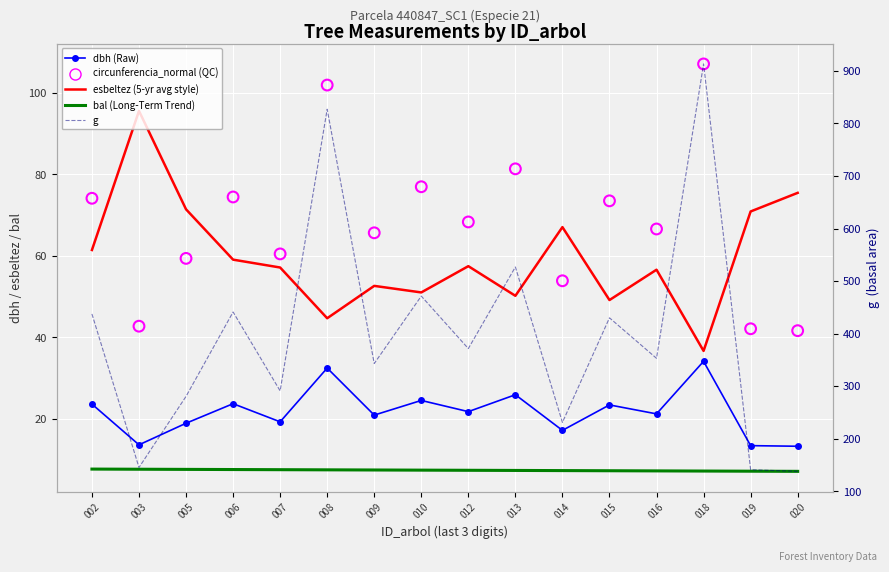

Which series contains the lowest Y value?

bal (trend)